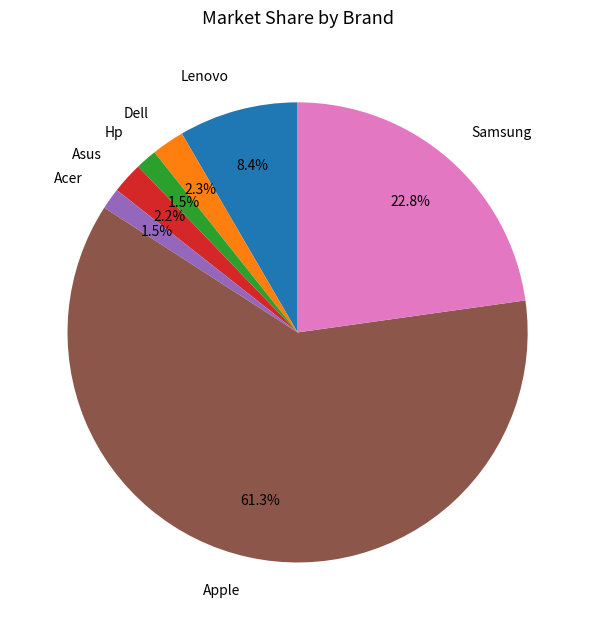

Between Apple and Dell, which is larger?

Apple